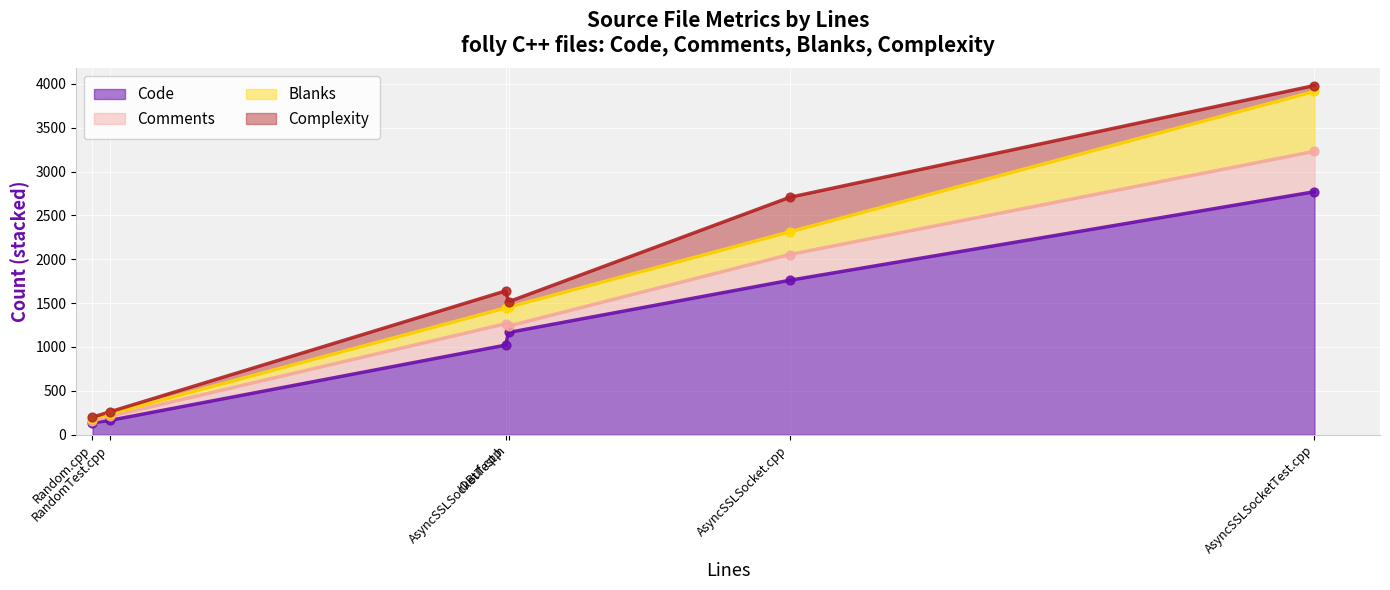

At how many categories does at least one series exceed 365?

4